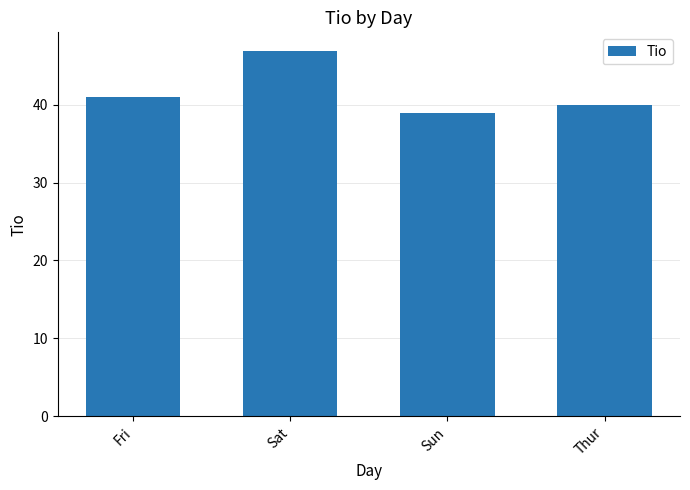

Where is the data nearest to the value 42?

Fri